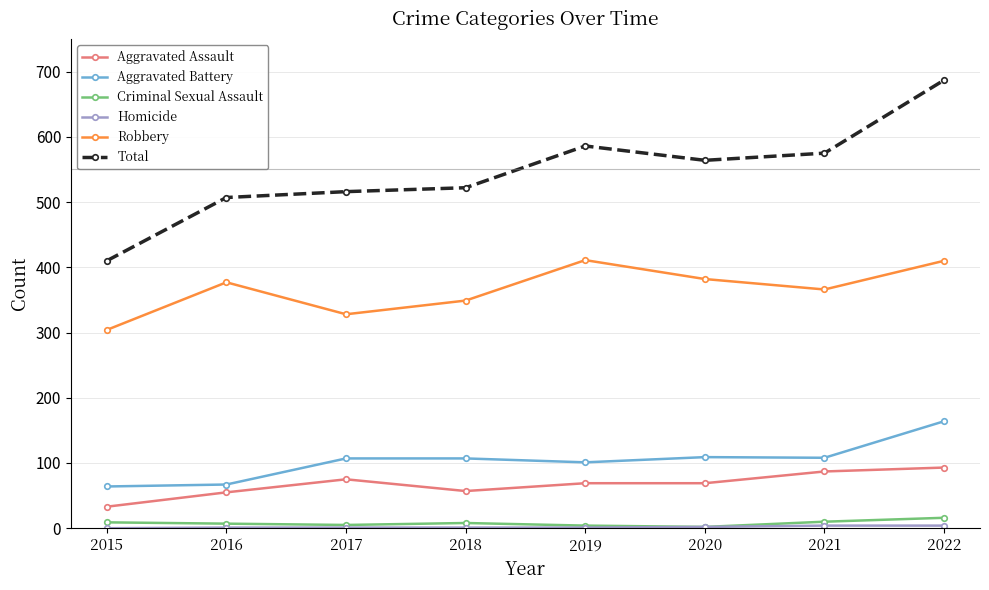

True or false: Criminal Sexual Assault and Aggravated Battery cross at least once.

False